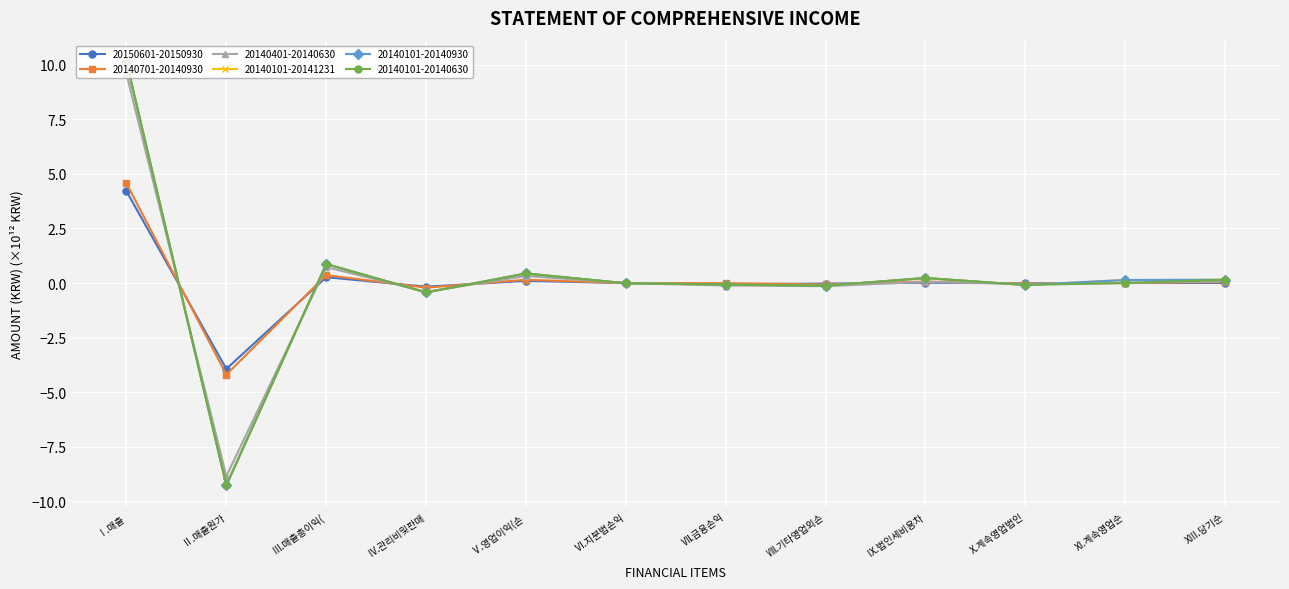

True or false: 20140701-20140930 has more than 1 interior local peaks.

True